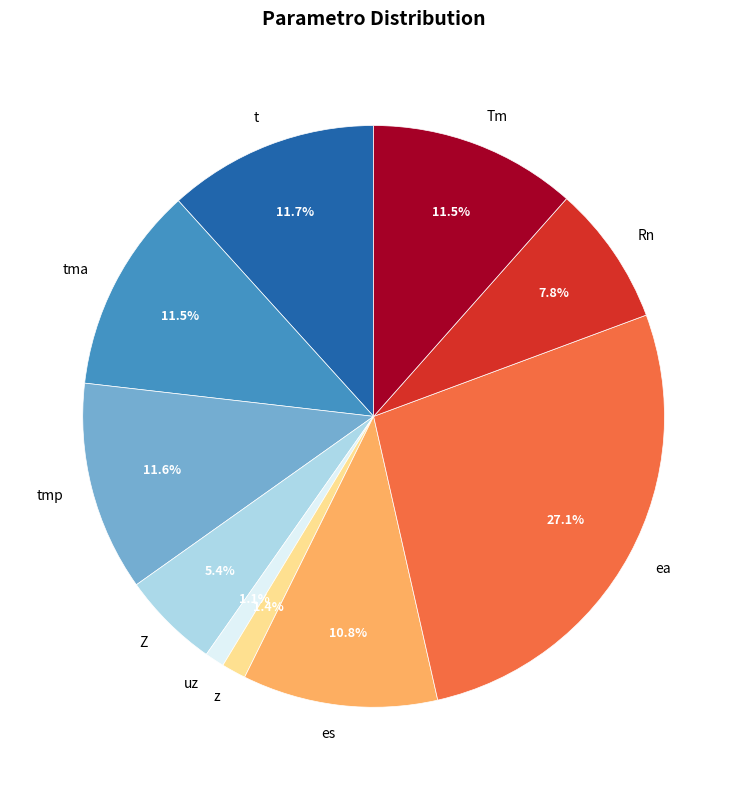

How many slices are in this pie chart?

10